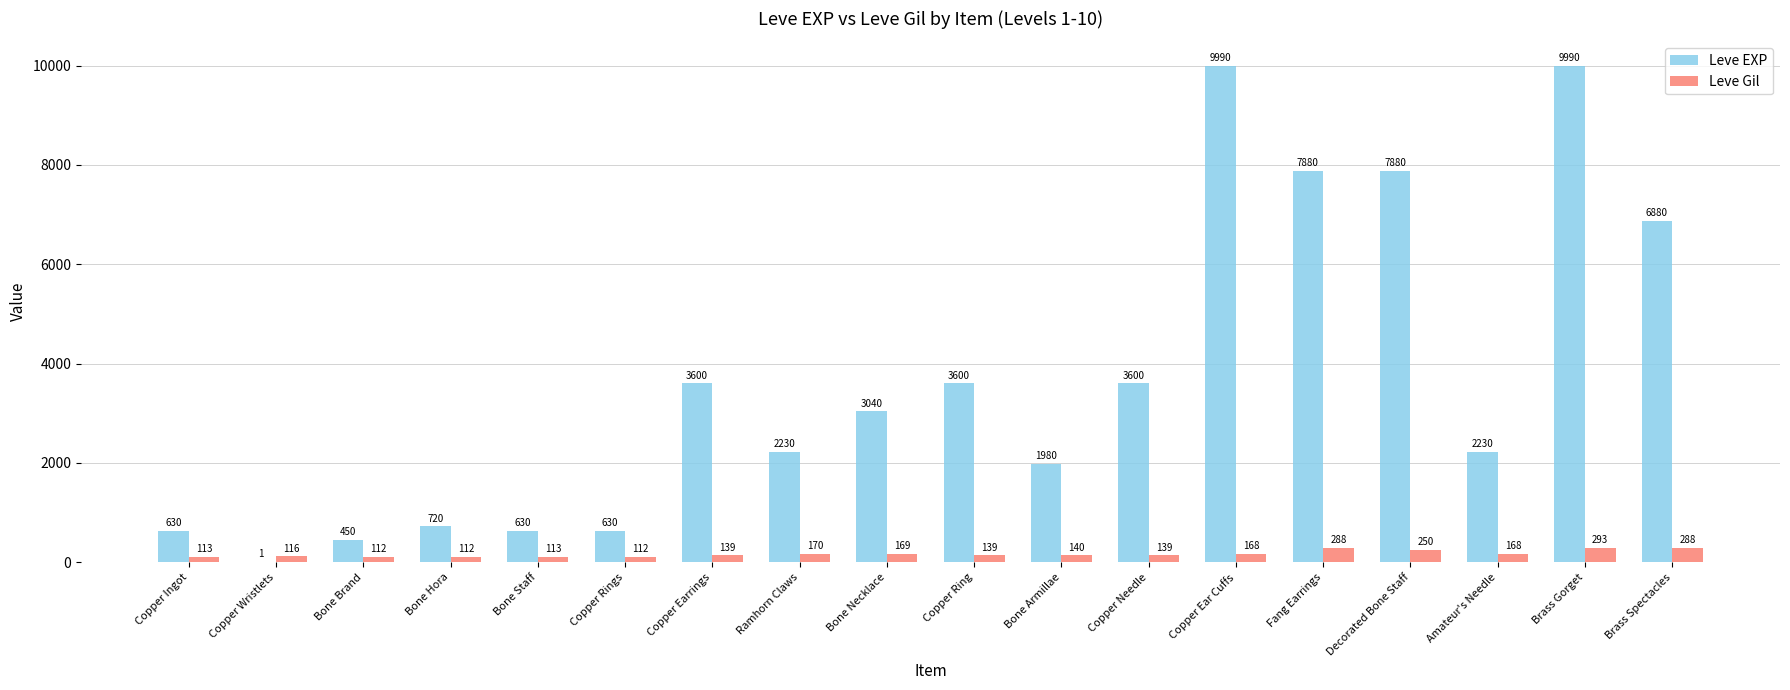

Between Ramhorn Claws and Fang Earrings, which series saw the biggest shift?

Leve EXP